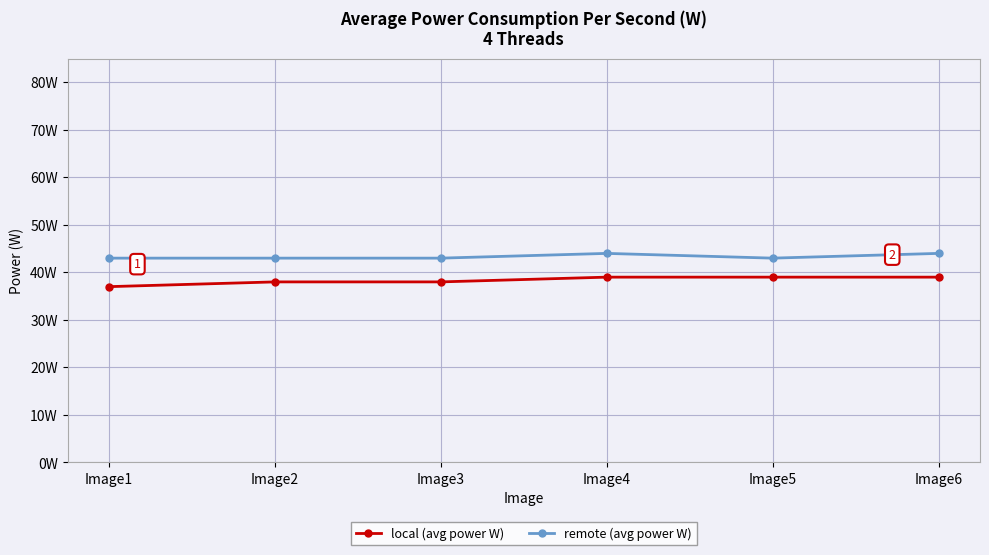

What is the difference between the second highest and minimum values in the local (avg power W) series?

2